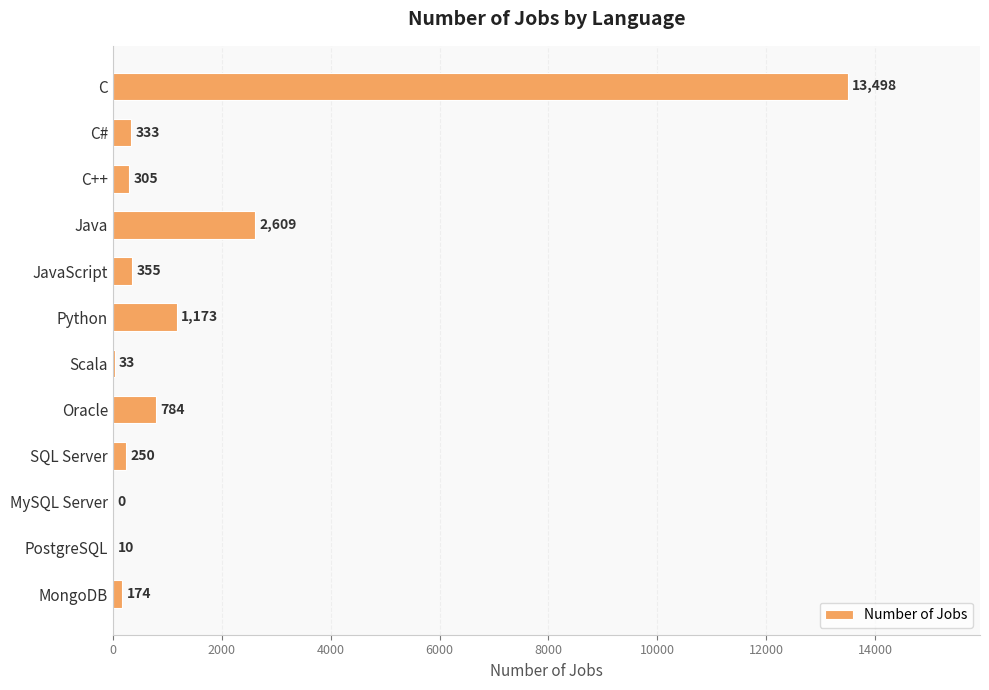

Which has a higher value, Oracle or Python?

Python